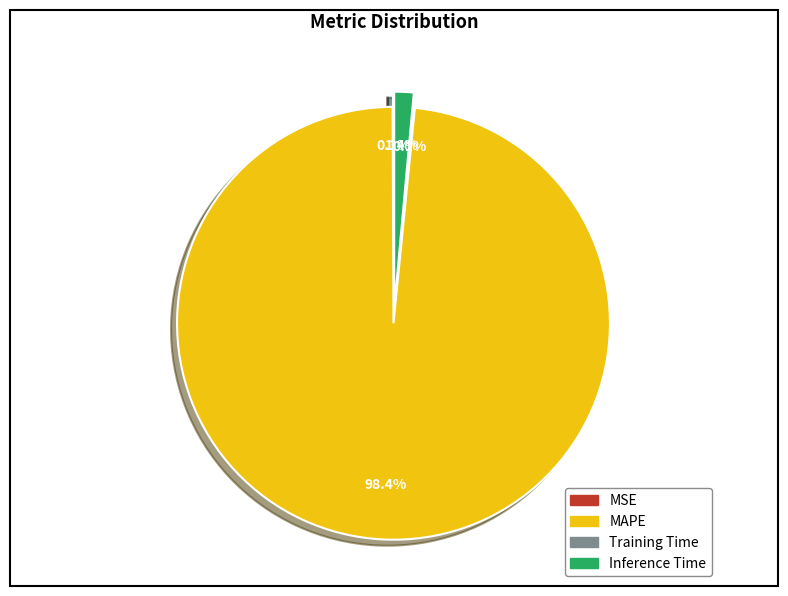

Which category has the biggest portion of the pie?

MAPE